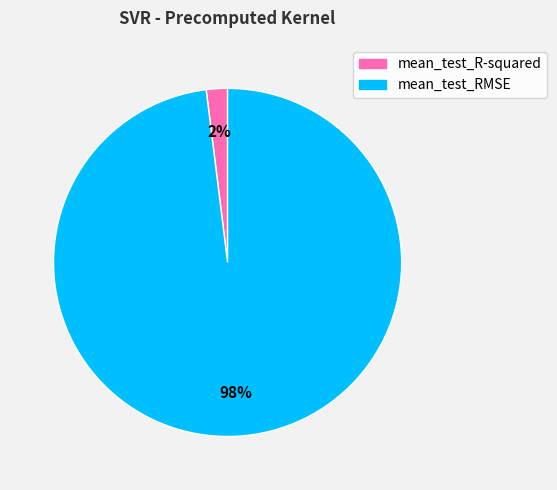

Do mean_test_R-squared and mean_test_RMSE together represent more than half of the pie?

Yes